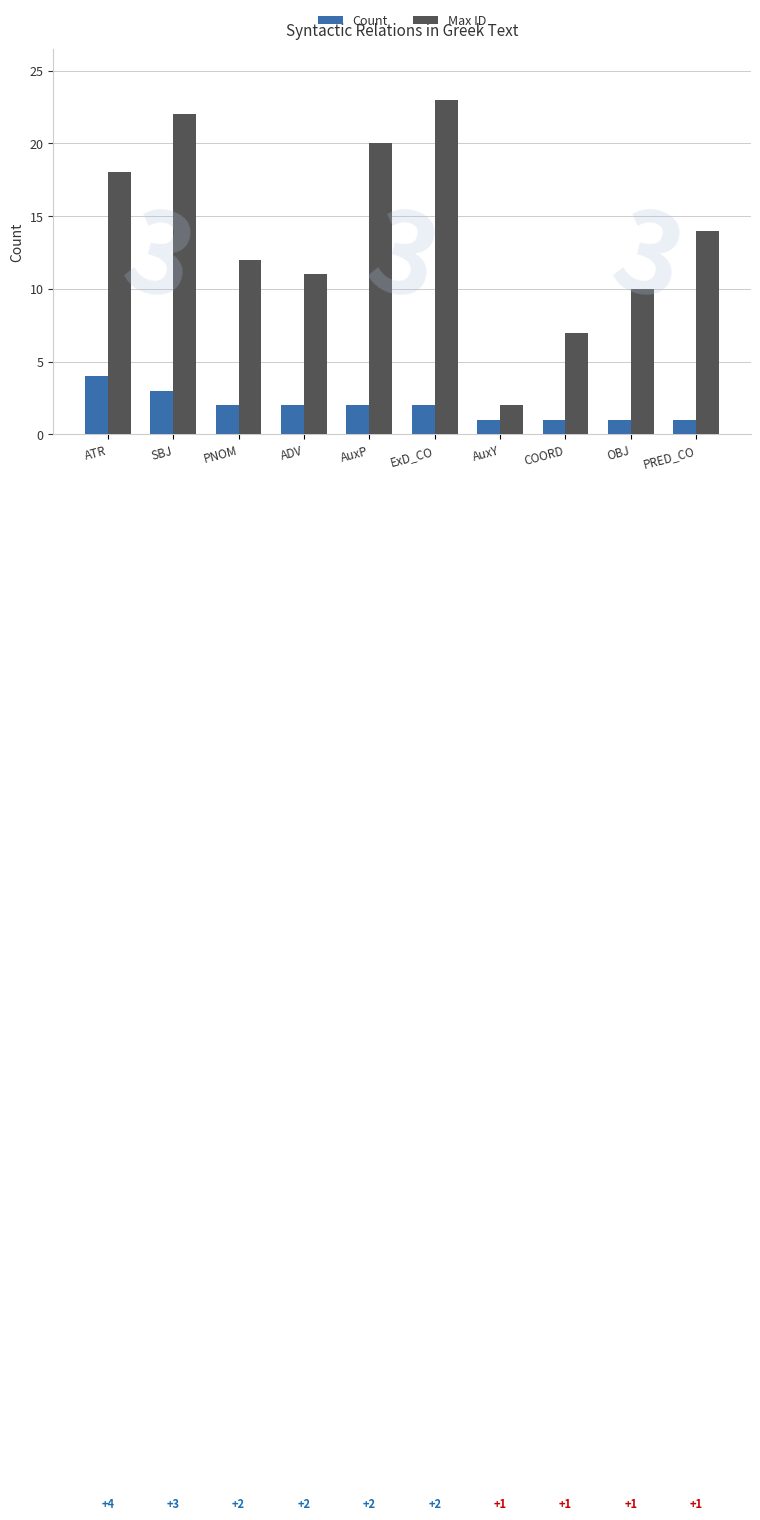

What is the difference between the highest and lowest values at COORD?

6